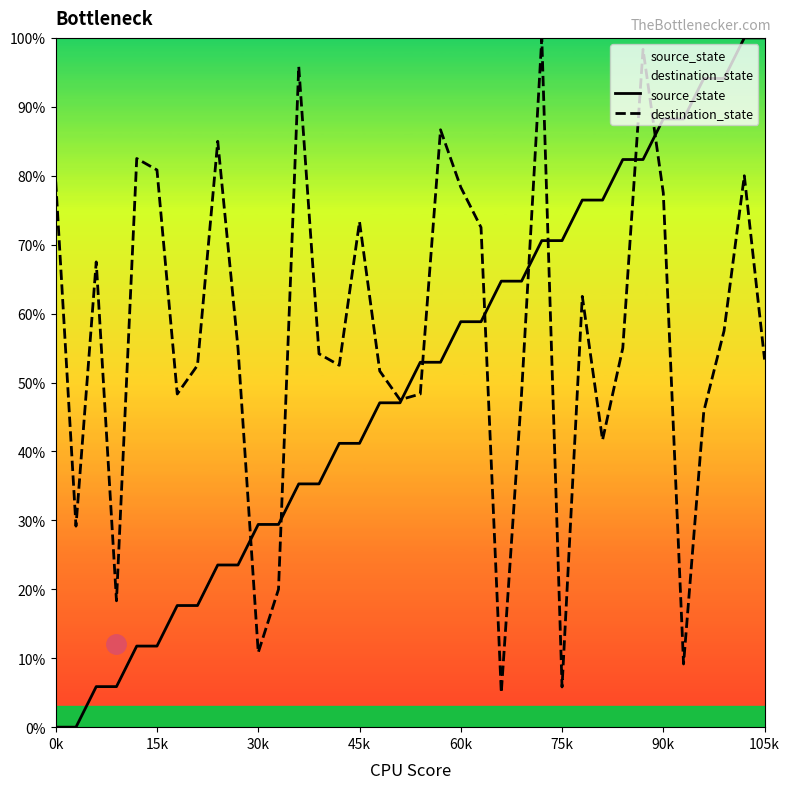

List the series in order of their peak value, lowest first.

source_state, destination_state